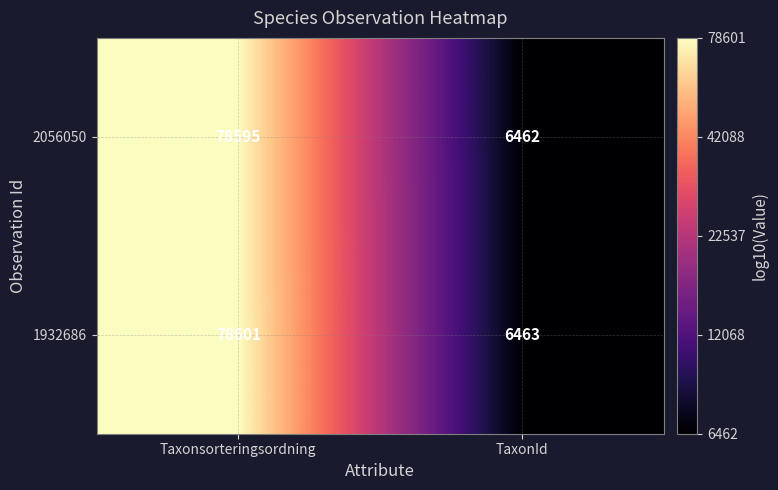

What is the maximum value shown in the chart?

78601